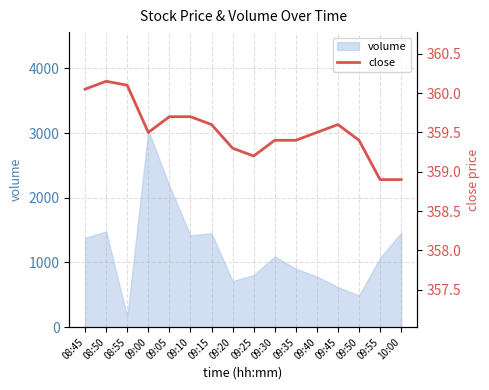

The value at 08:45 is 360.1. True or false?

True